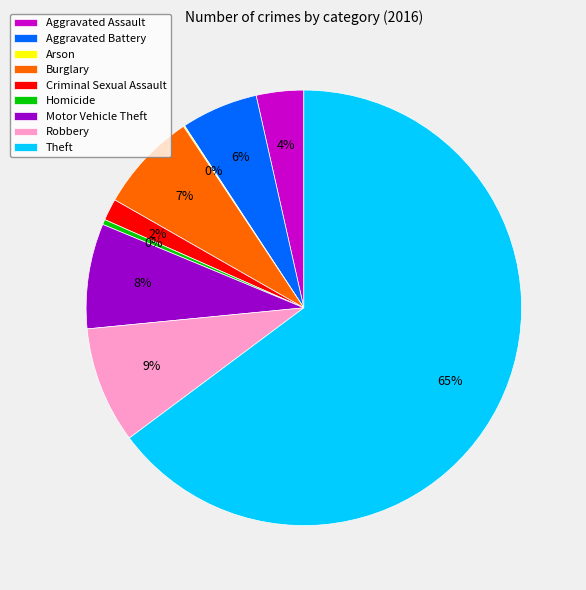

Which slice is the largest?

Theft